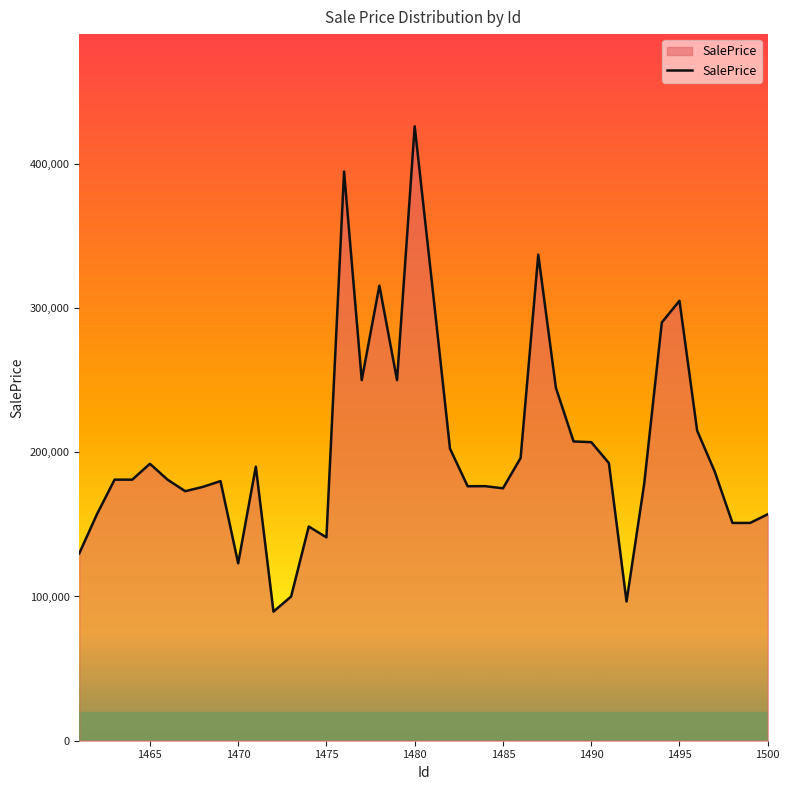

How many lines are shown in the chart?

1